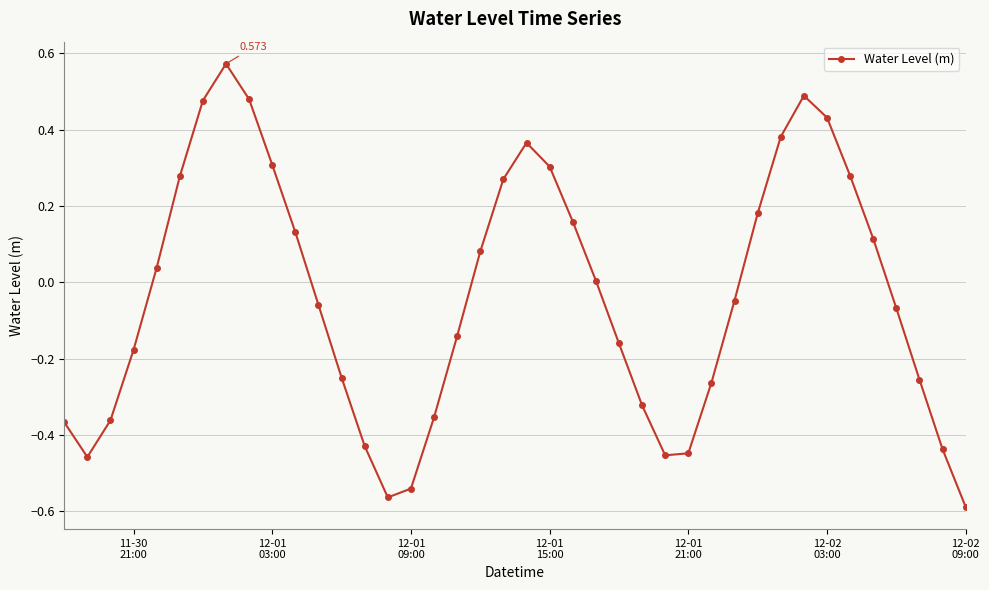

True or false: the data has more than 0 interior local peaks.

True